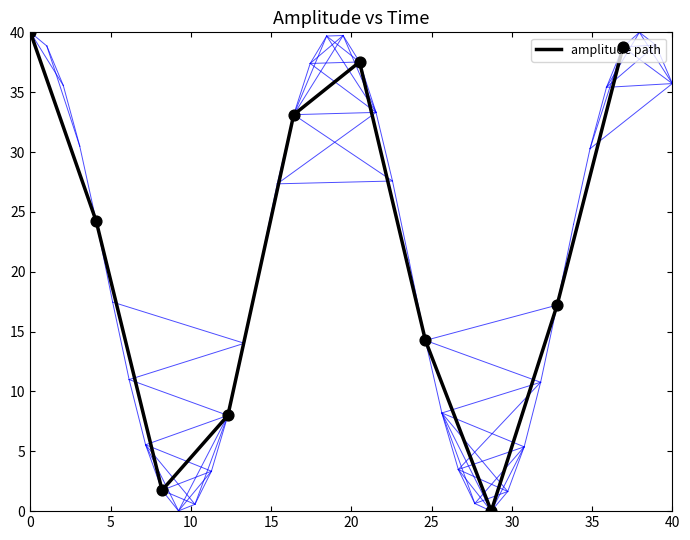

What is the difference between the maximum and minimum values?

40.0